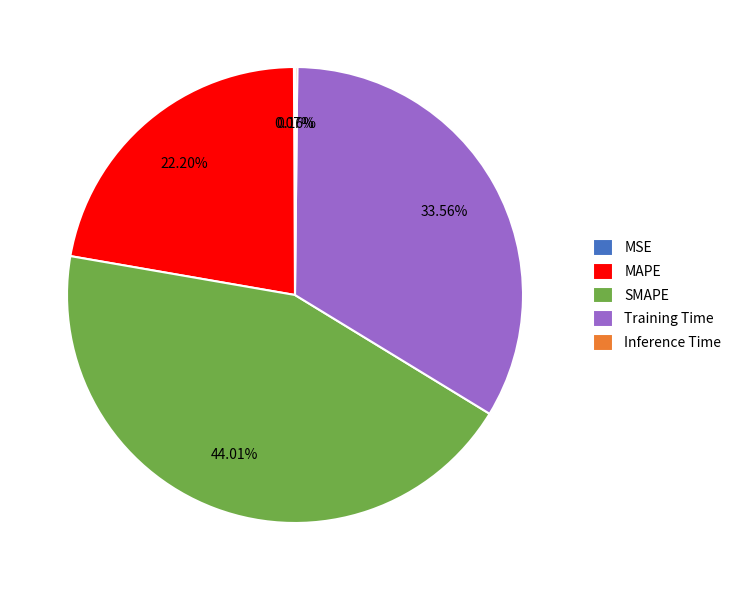

What is the largest slice in the pie chart?

SMAPE